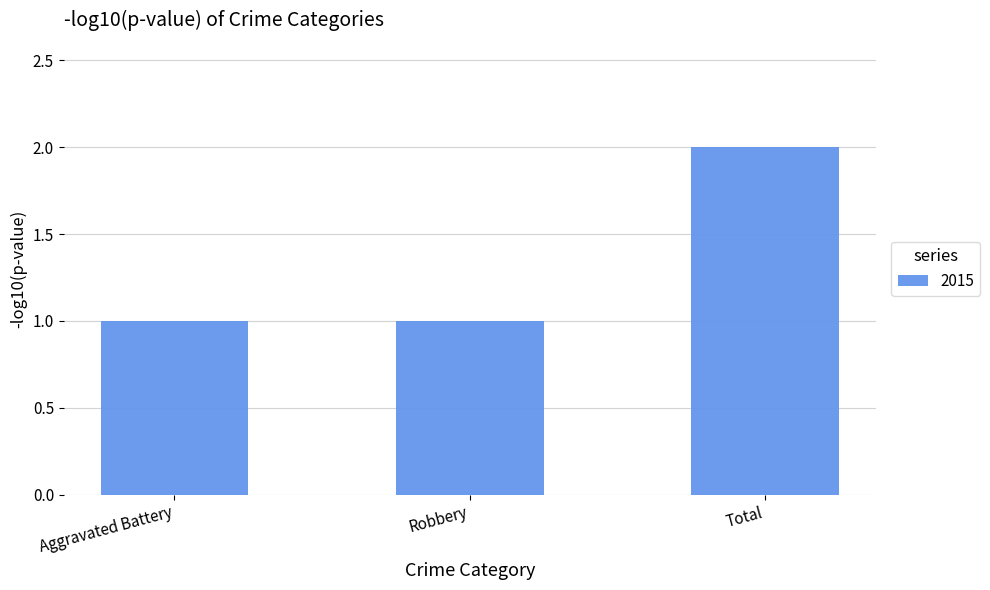

Reading left to right, list all the values displayed in this chart.

Aggravated Battery=1	Robbery=1	Total=2